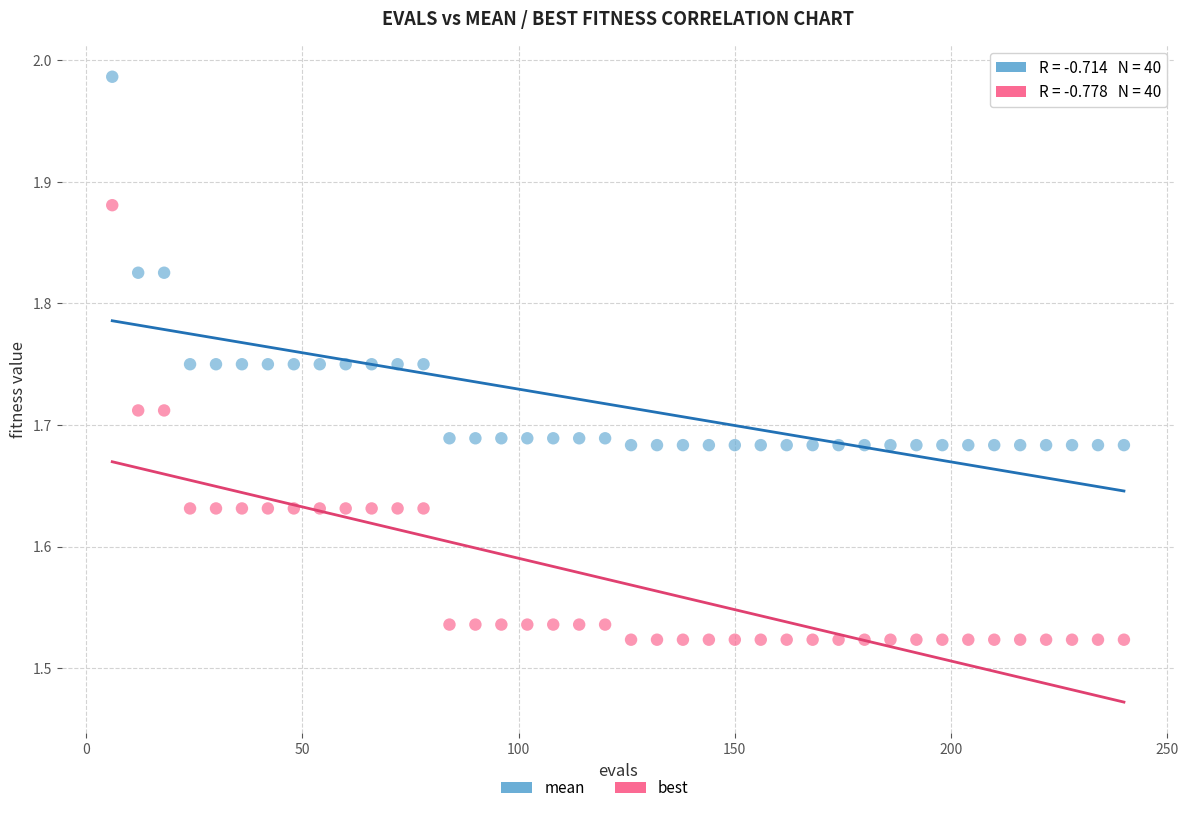

Which series has the widest spread of Y values?

best